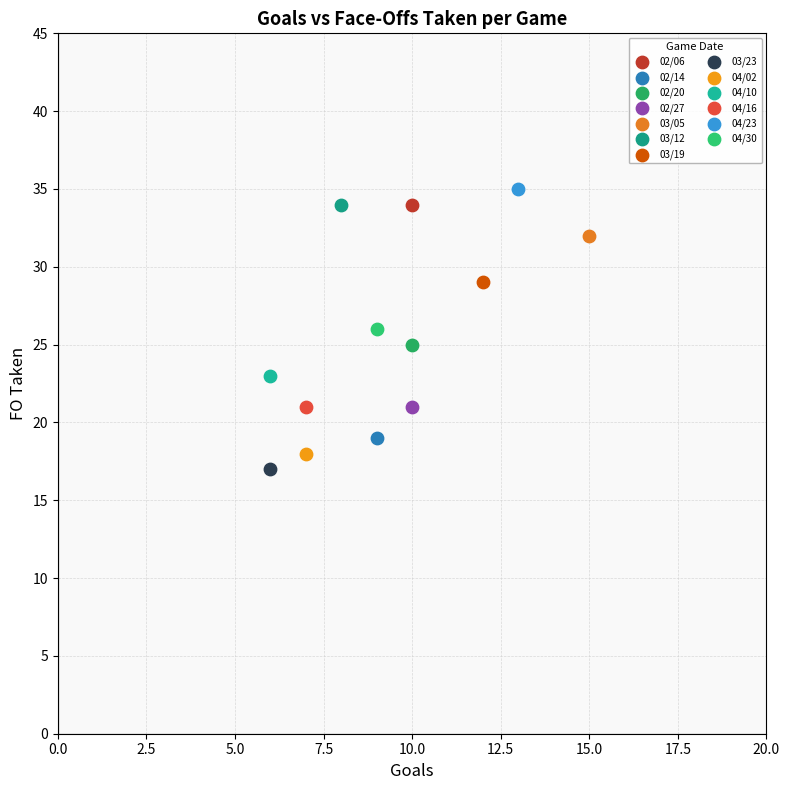

What are all the series names shown in the legend?

02/06, 02/14, 02/20, 02/27, 03/05, 03/12, 03/19, 03/23, 04/02, 04/10, 04/16, 04/23, 04/30